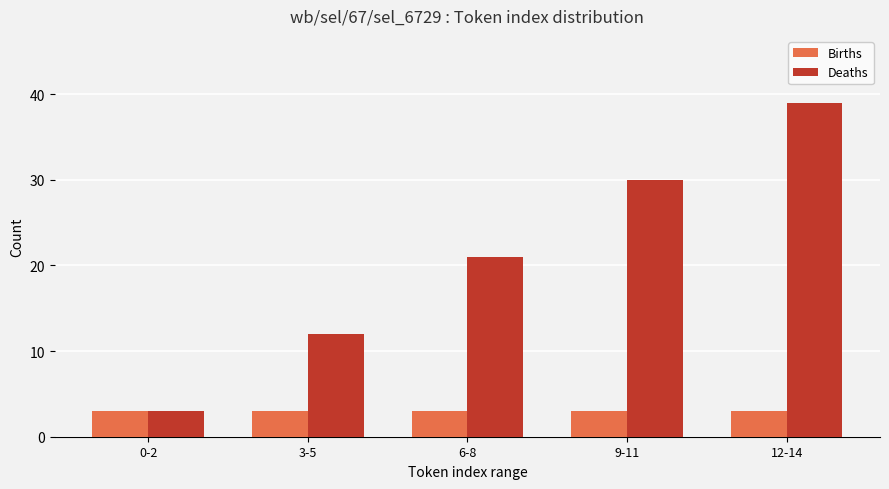

What is the difference between the maximum and minimum values in the Deaths series?

36